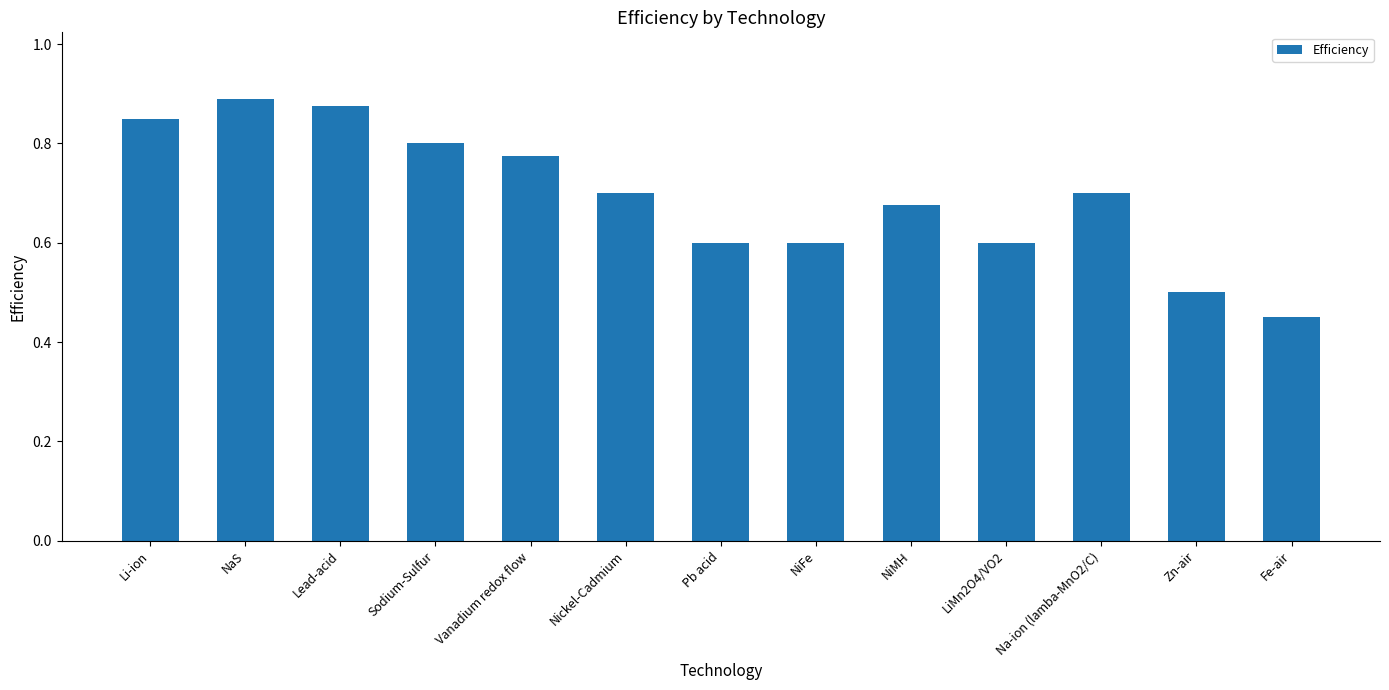

What position from the right is Na-ion (lamba-MnO2/C)?

3